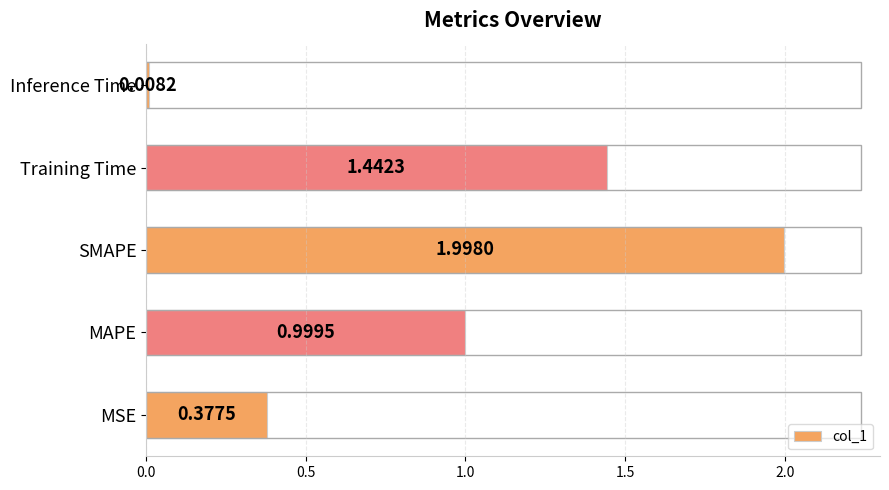

What is the change in value from MAPE to Inference Time?

-1.0